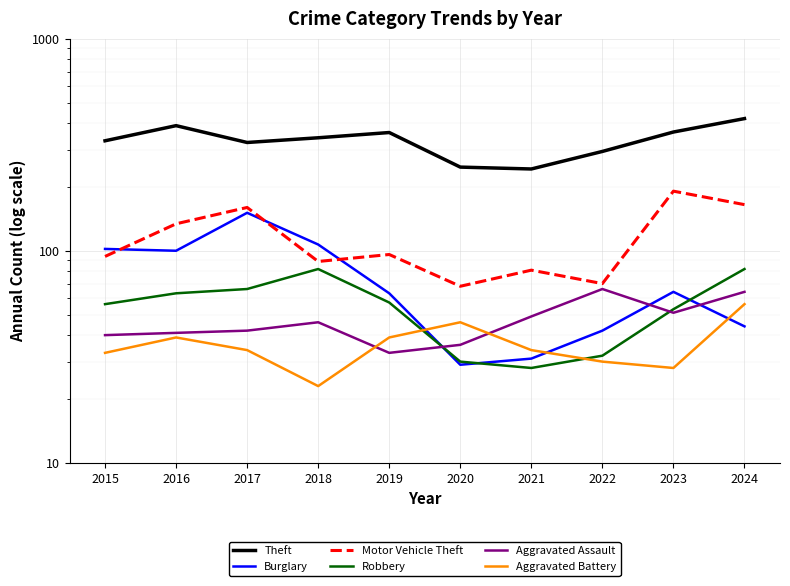

At which category does Aggravated Assault reach its first local peak?

2018